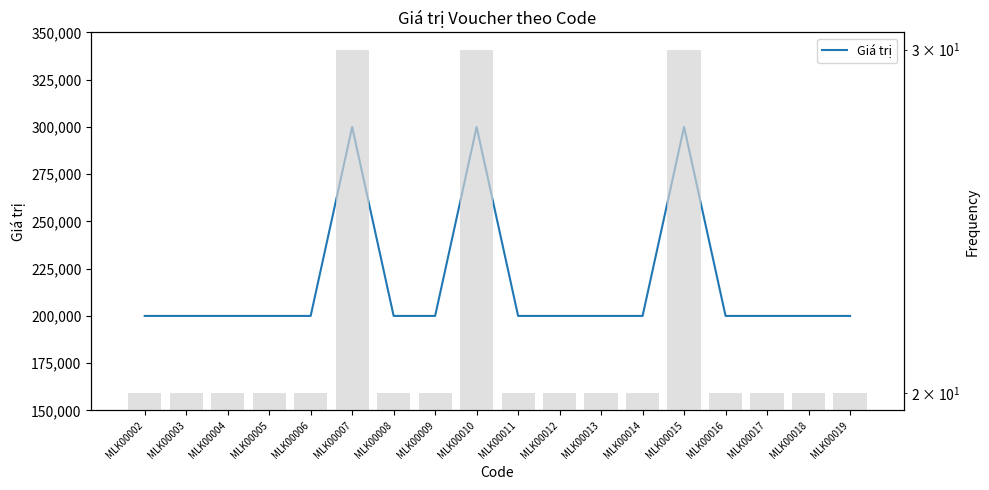

Count the number of categories in the chart.

18